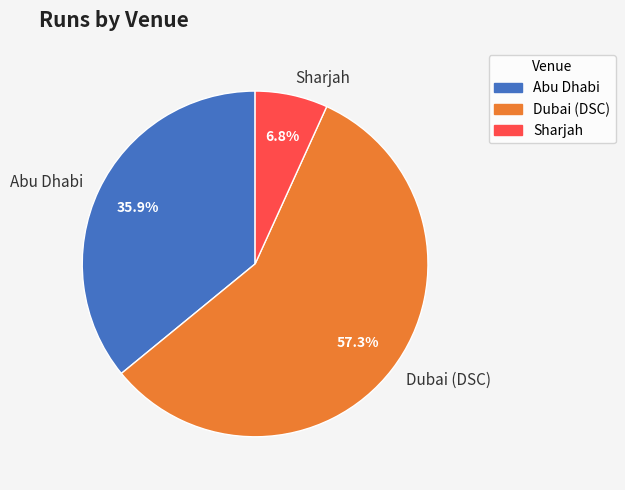

Is it true that Sharjah is 1% of the pie?

False